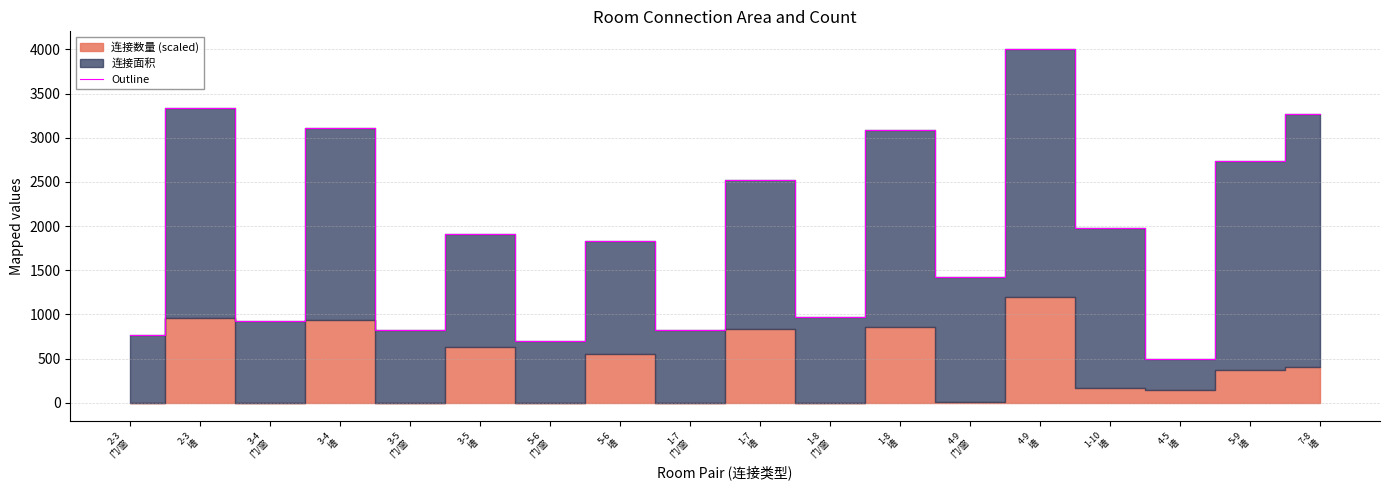

What is the sum of the values at 1-7
门/窗 and 1-8
门/窗?

1790